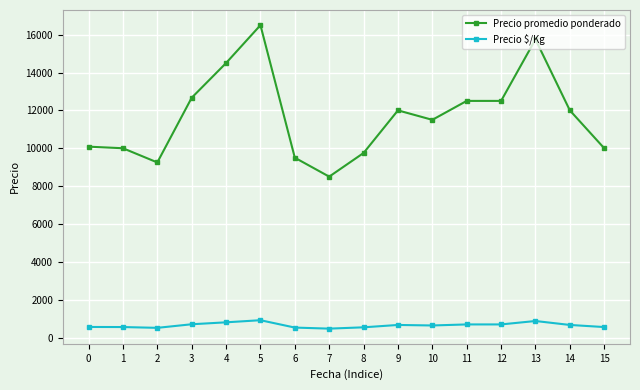

Between 2 and 11, which series saw the biggest shift?

Precio promedio ponderado